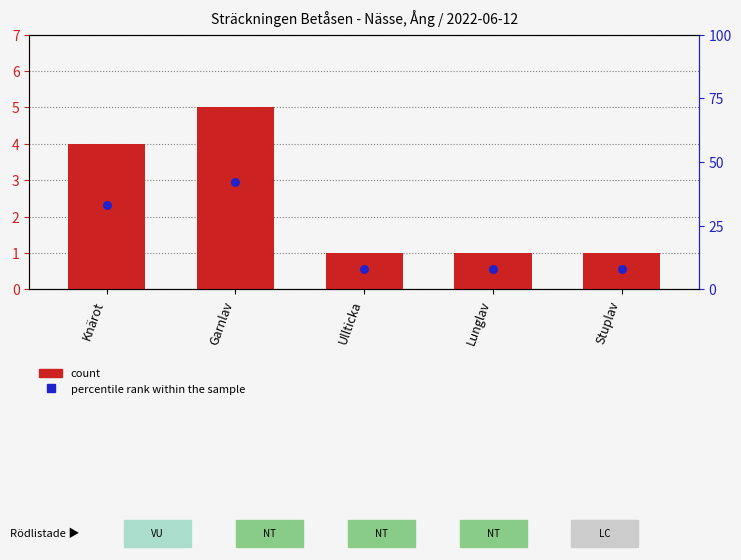

What are all the series names shown in the legend?

count, percentile rank within the sample